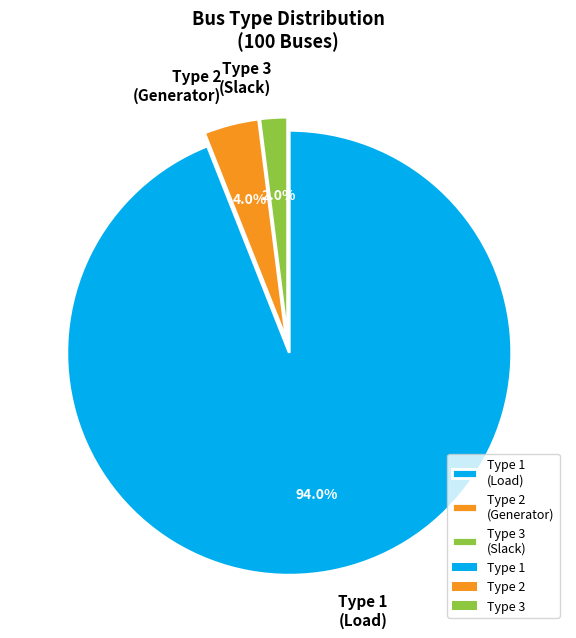

Rank the categories by value from lowest to highest.

Type 3 (Slack), Type 2 (Generator), Type 1 (Load)